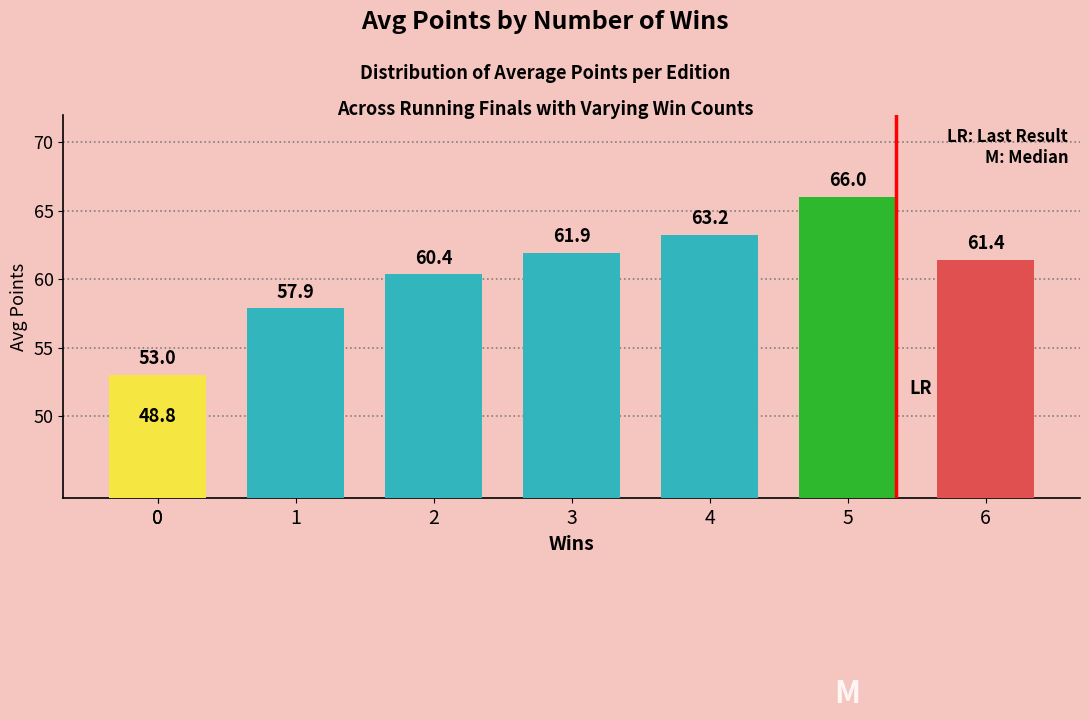

Which has a higher value, 2 or 5?

5